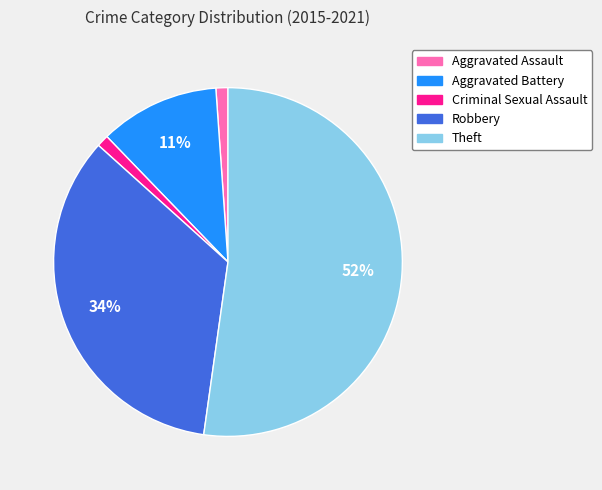

Is it true that Criminal Sexual Assault is 11% of the pie?

False